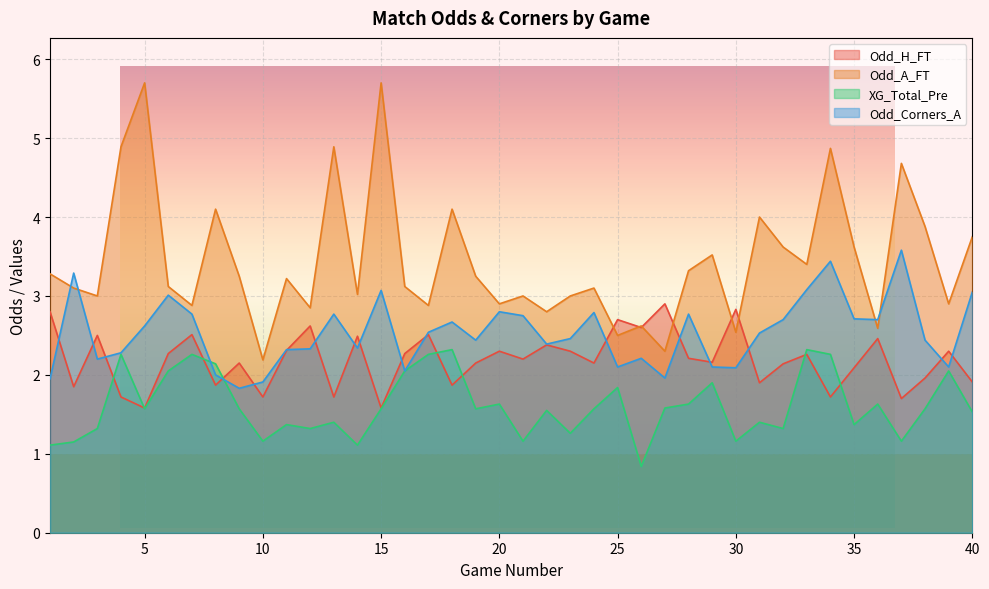

Rank the series at 17 from highest to lowest value.

Odd_A_FT, Odd_Corners_A, Odd_H_FT, XG_Total_Pre